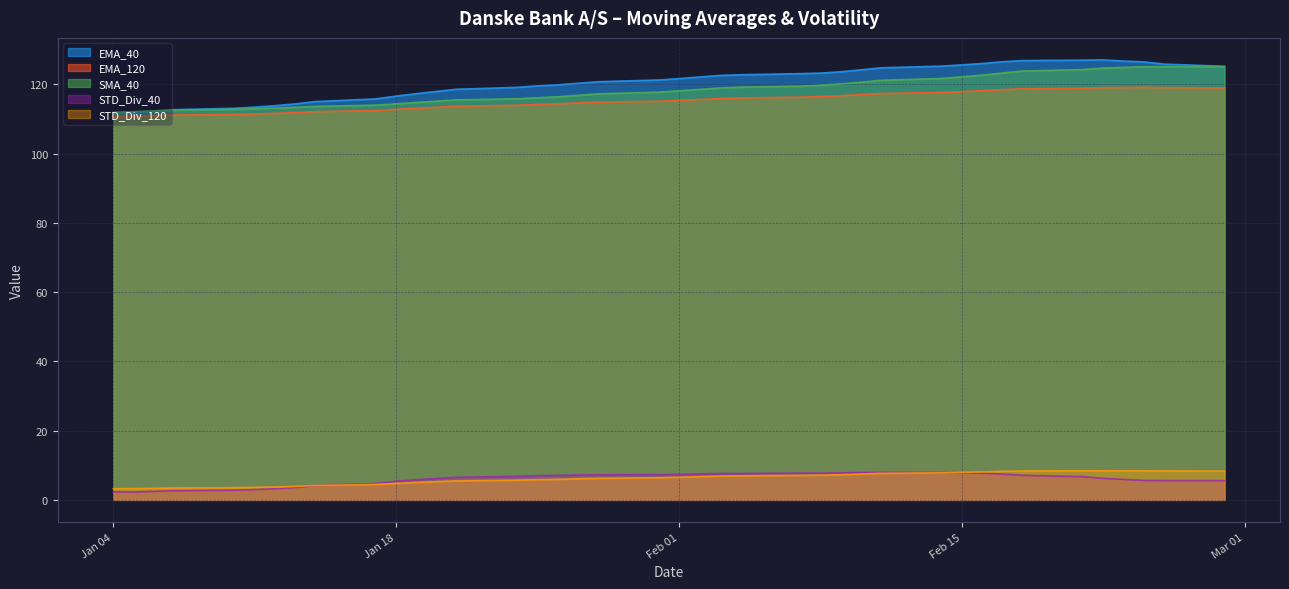

How many data points in SMA_40 are above 118?

20